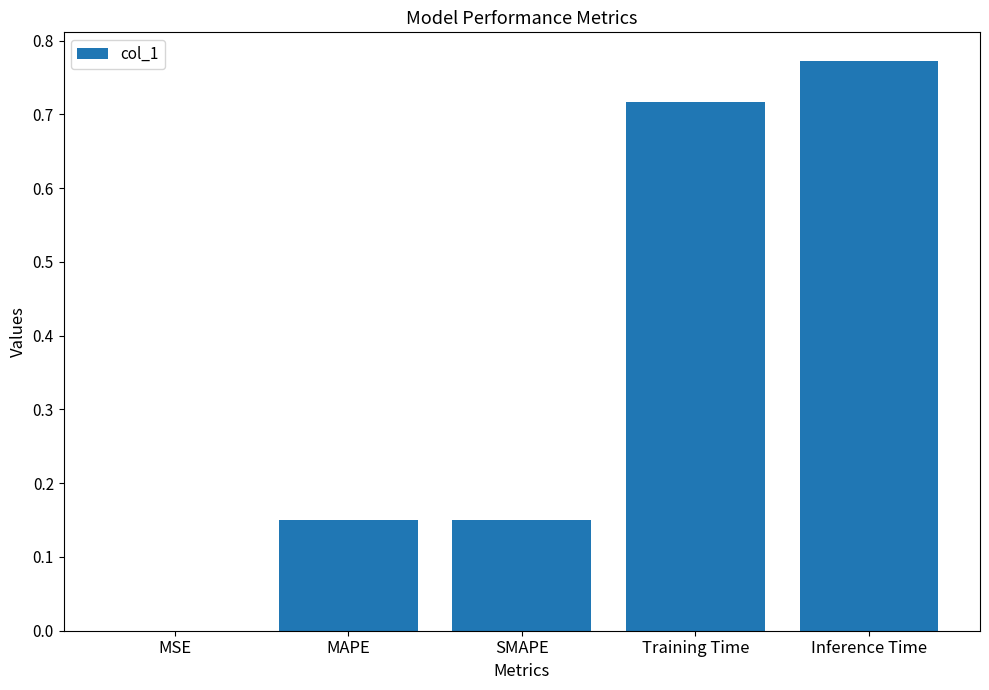

At which category does the chart reach its peak across all series?

Inference Time